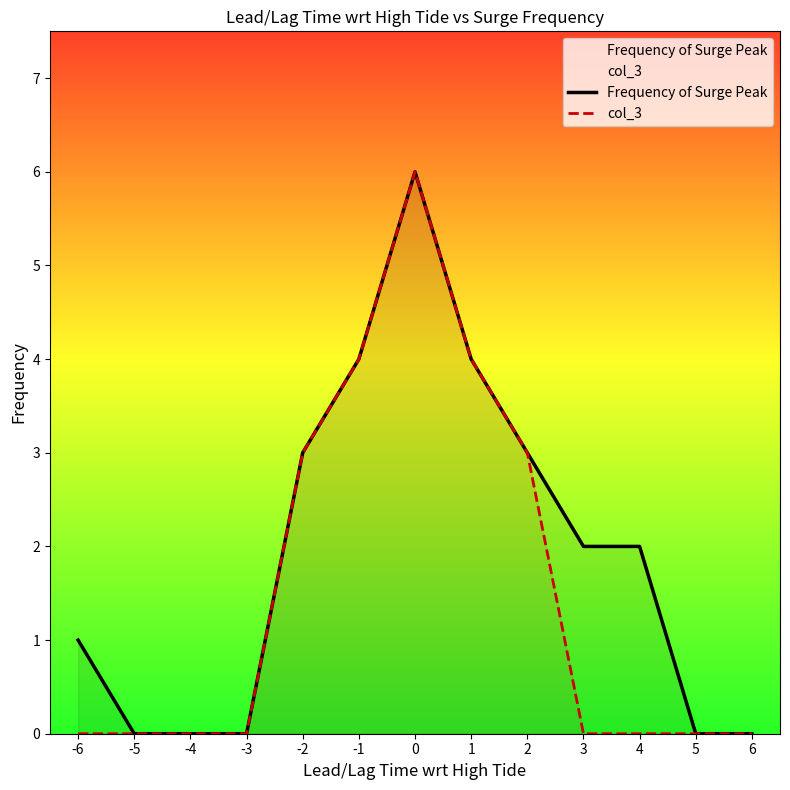

Which series has the widest spread of values?

Frequency of Surge Peak